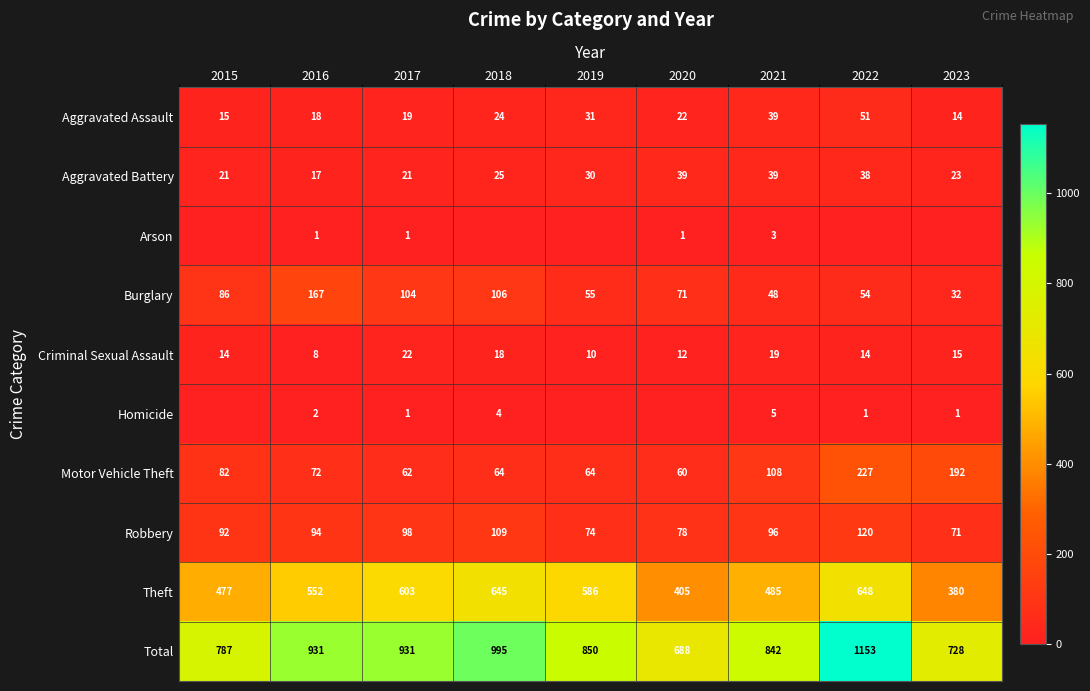

True or false: Aggravated Assault has a value of 31 at 2019.

True